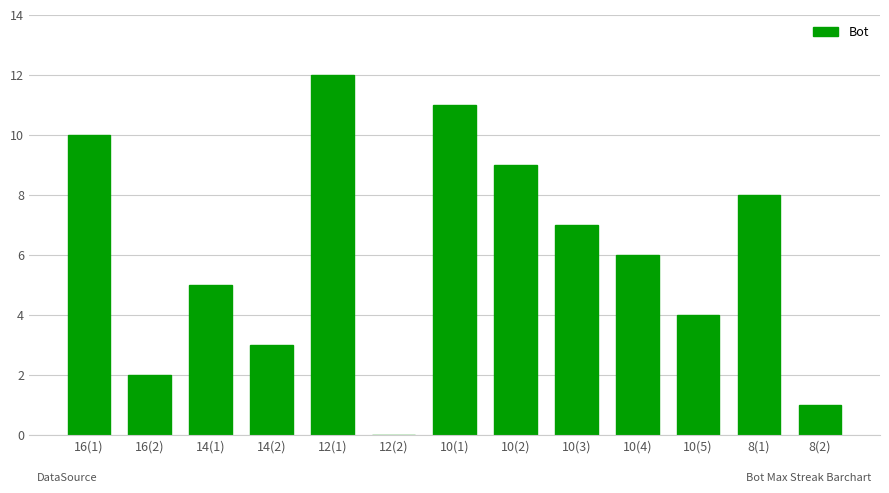

What is the difference between the values at 8(1) and 14(2)?

5